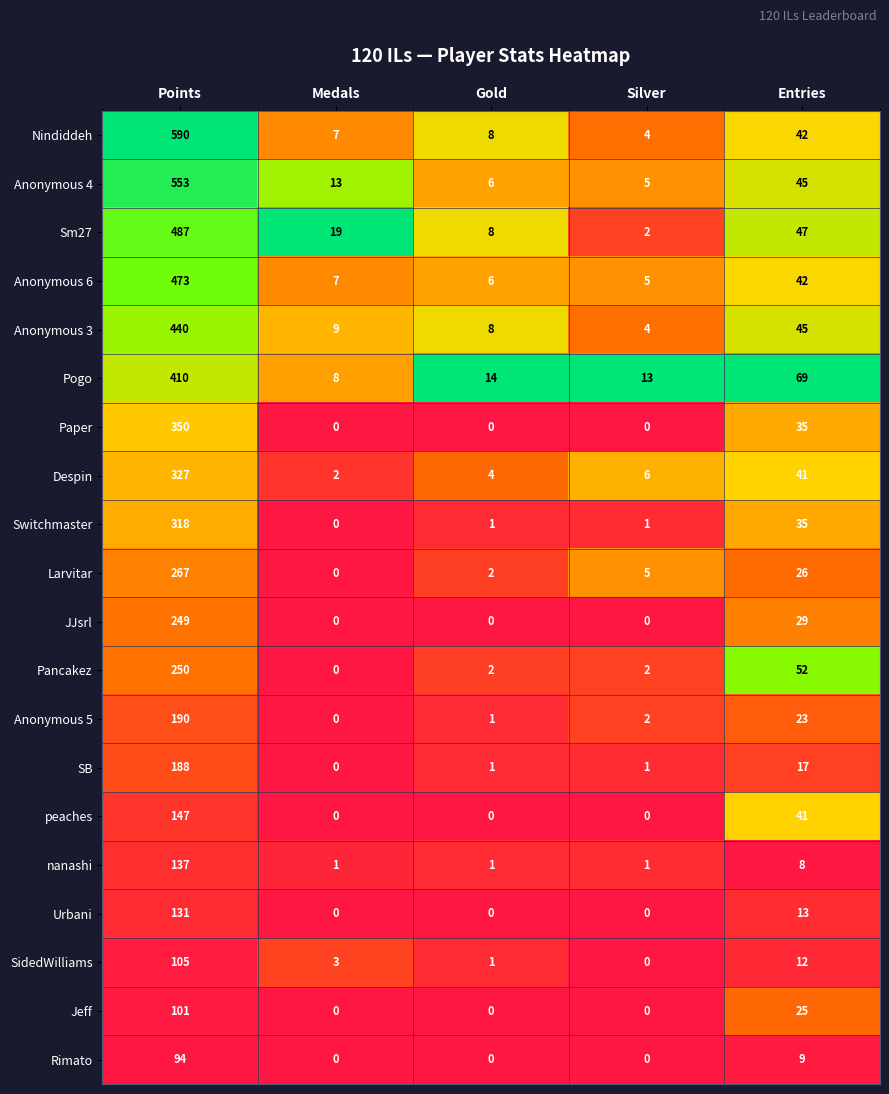

What is the maximum value shown in the chart?

590